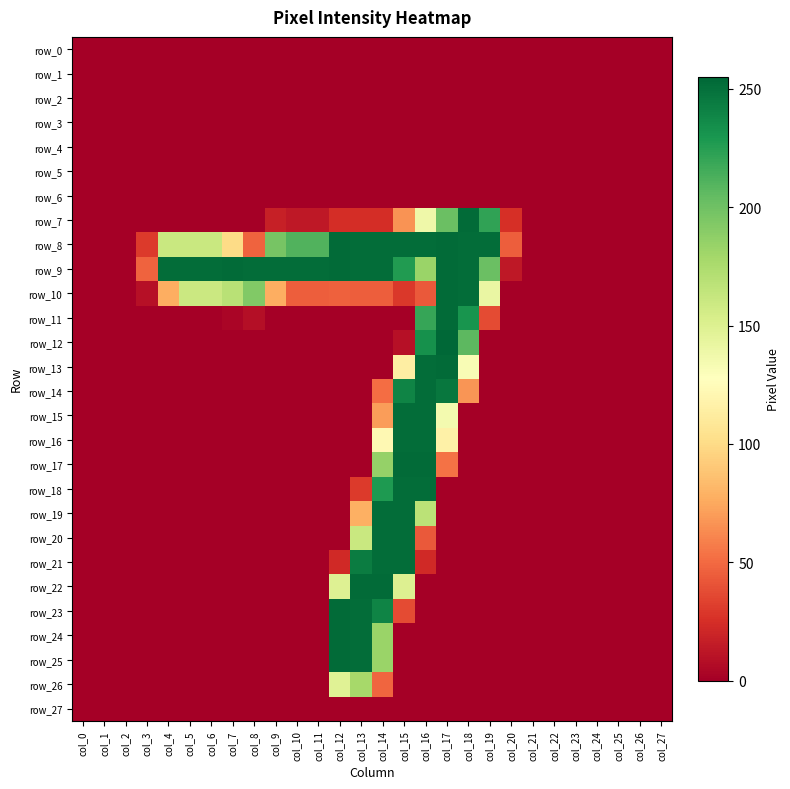

Reading right to left, transcribe all the data shown in this chart.

row_0: 0	0	0	0	0	0	0	0	0	0	0	0	0	0	0	0	0	0	0	0	0	0	0	0	0	0	0	0
row_1: 0	0	0	0	0	0	0	0	0	0	0	0	0	0	0	0	0	0	0	0	0	0	0	0	0	0	0	0
row_2: 0	0	0	0	0	0	0	0	0	0	0	0	0	0	0	0	0	0	0	0	0	0	0	0	0	0	0	0
row_3: 0	0	0	0	0	0	0	0	0	0	0	0	0	0	0	0	0	0	0	0	0	0	0	0	0	0	0	0
row_4: 0	0	0	0	0	0	0	0	0	0	0	0	0	0	0	0	0	0	0	0	0	0	0	0	0	0	0	0
row_5: 0	0	0	0	0	0	0	0	0	0	0	0	0	0	0	0	0	0	0	0	0	0	0	0	0	0	0	0
row_6: 0	0	0	0	0	0	0	0	0	0	0	0	0	0	0	0	0	0	0	0	0	0	0	0	0	0	0	0
row_7: 0	0	0	0	0	0	0	25	222	253	202	138	66	24	24	24	13	13	17	0	0	0	0	0	0	0	0	0
row_8: 0	0	0	0	0	0	0	45	252	252	253	252	252	252	252	253	211	211	197	47	100	161	161	161	30	0	0	0
row_9: 0	0	0	0	0	0	0	13	202	252	253	183	227	252	252	253	252	252	252	252	253	252	252	252	47	0	0	0
row_10: 0	0	0	0	0	0	0	0	141	252	253	43	29	45	45	46	45	45	77	193	169	160	160	77	9	0	0	0
row_11: 0	0	0	0	0	0	0	0	37	231	253	220	0	0	0	0	0	0	0	8	3	0	0	0	0	0	0	0
row_12: 0	0	0	0	0	0	0	0	0	207	255	233	9	0	0	0	0	0	0	0	0	0	0	0	0	0	0	0
row_13: 0	0	0	0	0	0	0	0	0	132	253	252	114	0	0	0	0	0	0	0	0	0	0	0	0	0	0	0
row_14: 0	0	0	0	0	0	0	0	0	67	247	252	240	51	0	0	0	0	0	0	0	0	0	0	0	0	0	0
row_15: 0	0	0	0	0	0	0	0	0	0	135	252	252	70	0	0	0	0	0	0	0	0	0	0	0	0	0	0
row_16: 0	0	0	0	0	0	0	0	0	0	116	252	252	122	0	0	0	0	0	0	0	0	0	0	0	0	0	0
row_17: 0	0	0	0	0	0	0	0	0	0	53	253	253	185	0	0	0	0	0	0	0	0	0	0	0	0	0	0
row_18: 0	0	0	0	0	0	0	0	0	0	0	252	252	228	30	0	0	0	0	0	0	0	0	0	0	0	0	0
row_19: 0	0	0	0	0	0	0	0	0	0	0	168	252	252	78	0	0	0	0	0	0	0	0	0	0	0	0	0
row_20: 0	0	0	0	0	0	0	0	0	0	0	43	252	252	161	0	0	0	0	0	0	0	0	0	0	0	0	0
row_21: 0	0	0	0	0	0	0	0	0	0	0	22	252	252	244	22	0	0	0	0	0	0	0	0	0	0	0	0
row_22: 0	0	0	0	0	0	0	0	0	0	0	0	150	253	253	149	0	0	0	0	0	0	0	0	0	0	0	0
row_23: 0	0	0	0	0	0	0	0	0	0	0	0	37	240	252	253	0	0	0	0	0	0	0	0	0	0	0	0
row_24: 0	0	0	0	0	0	0	0	0	0	0	0	0	183	252	253	0	0	0	0	0	0	0	0	0	0	0	0
row_25: 0	0	0	0	0	0	0	0	0	0	0	0	0	183	252	253	0	0	0	0	0	0	0	0	0	0	0	0
row_26: 0	0	0	0	0	0	0	0	0	0	0	0	0	48	178	148	0	0	0	0	0	0	0	0	0	0	0	0
row_27: 0	0	0	0	0	0	0	0	0	0	0	0	0	0	0	0	0	0	0	0	0	0	0	0	0	0	0	0